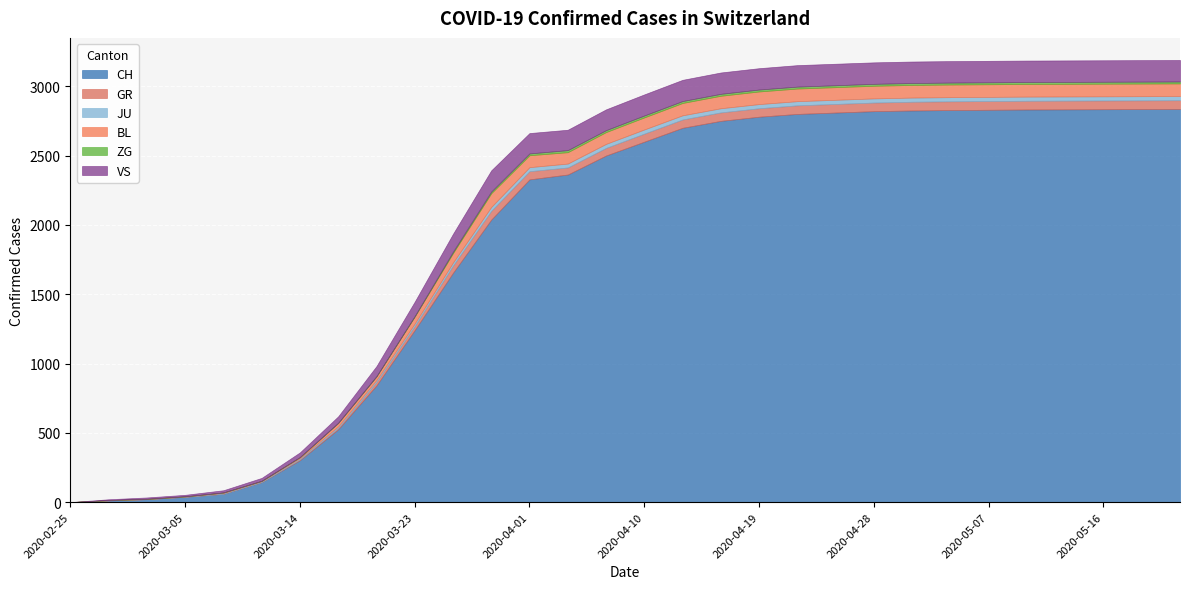

Which series has the widest spread of values?

CH